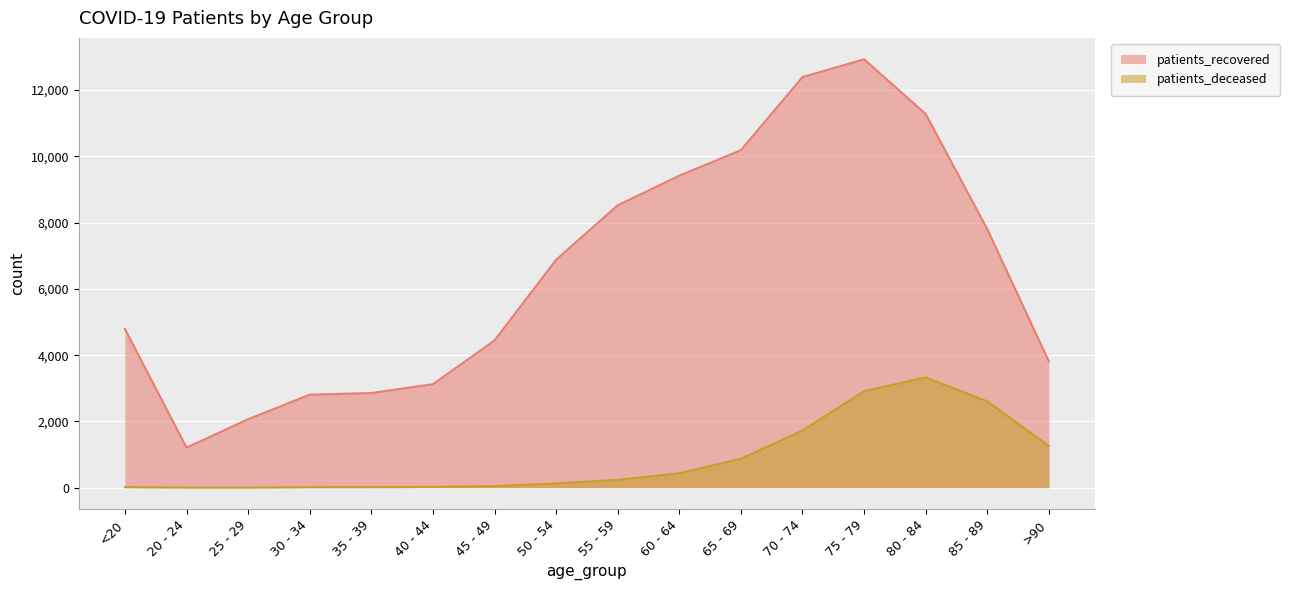

At which label does patients_deceased reach its minimum?

25 - 29